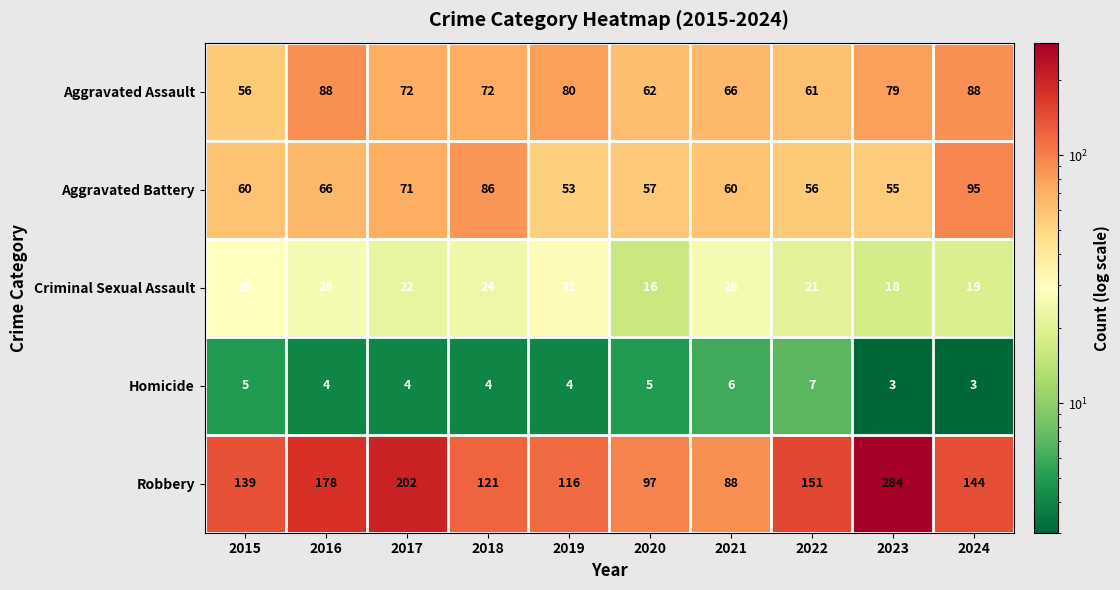

The value of Aggravated Battery at 2018 is 141. True or false?

False